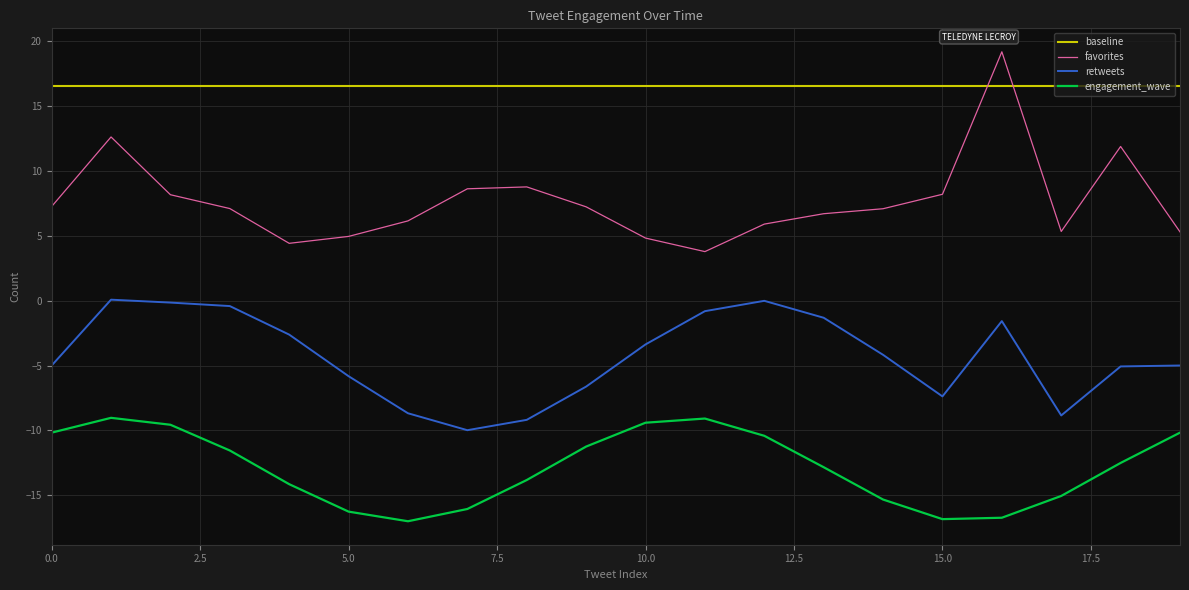

What is the smallest value displayed?

-17.0